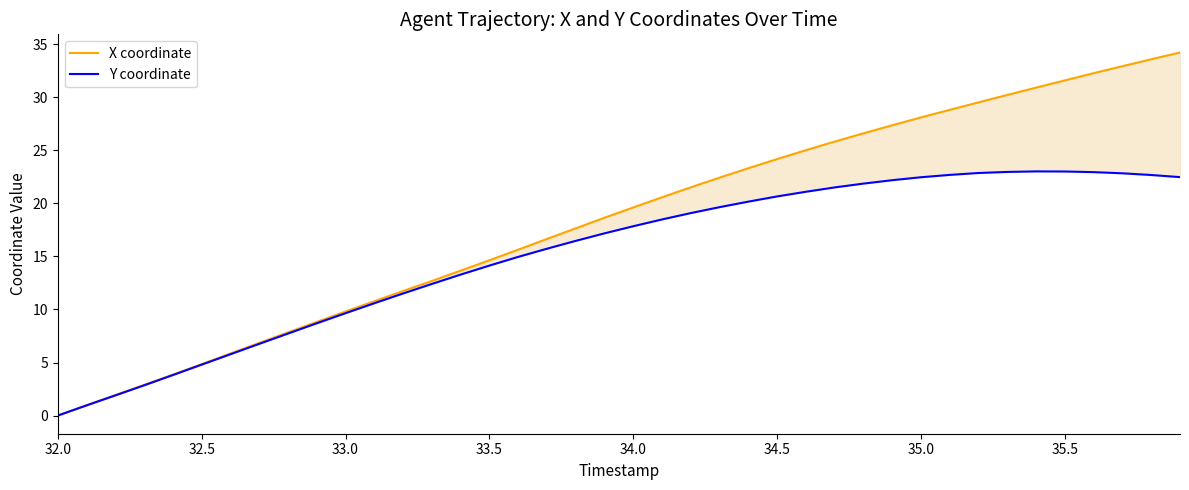

What is the highest value of the Y coordinate series?

23.0